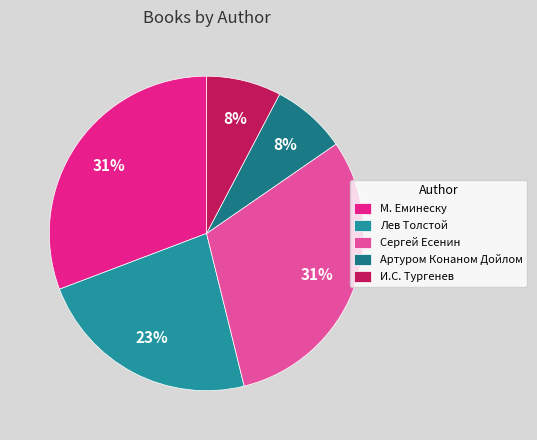

The М. Еминеску slice represents 31% of the pie. True or false?

True